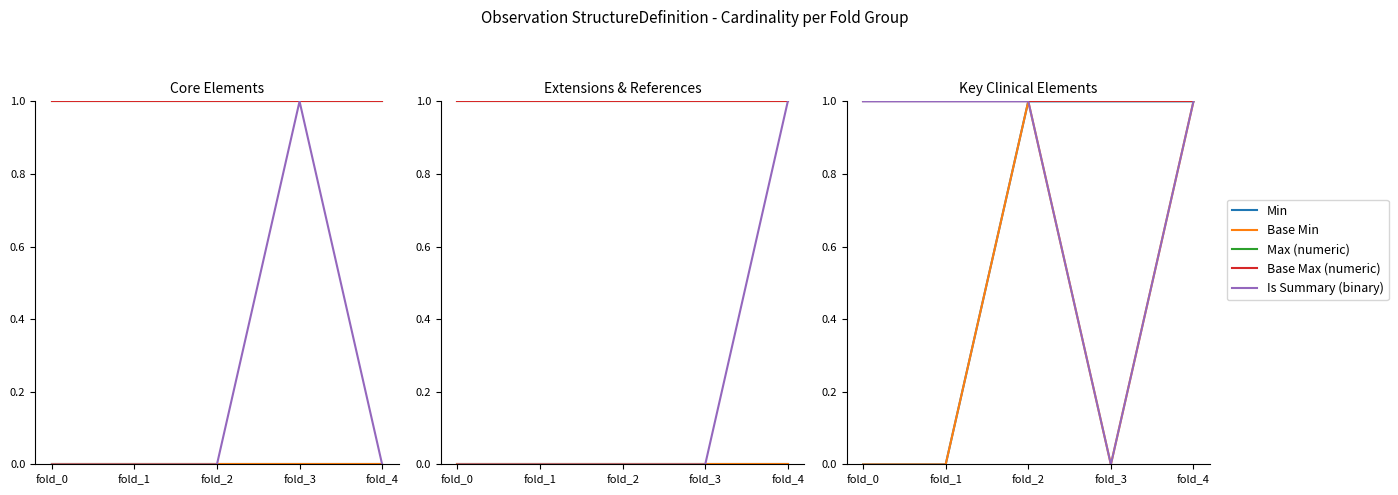

List the labels in order of Base Min value, smallest first.

fold_0, fold_1, fold_3, fold_2, fold_4